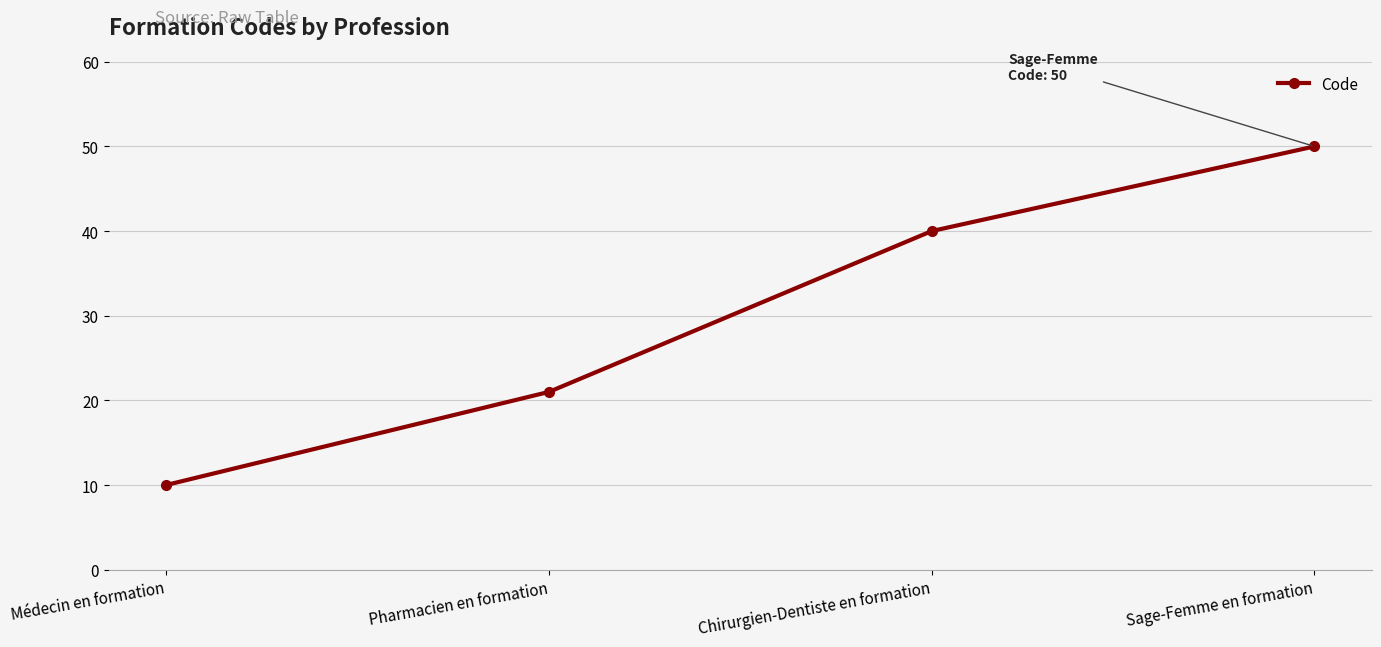

Reading right to left, what are all the values shown in this chart?

50	40	21	10